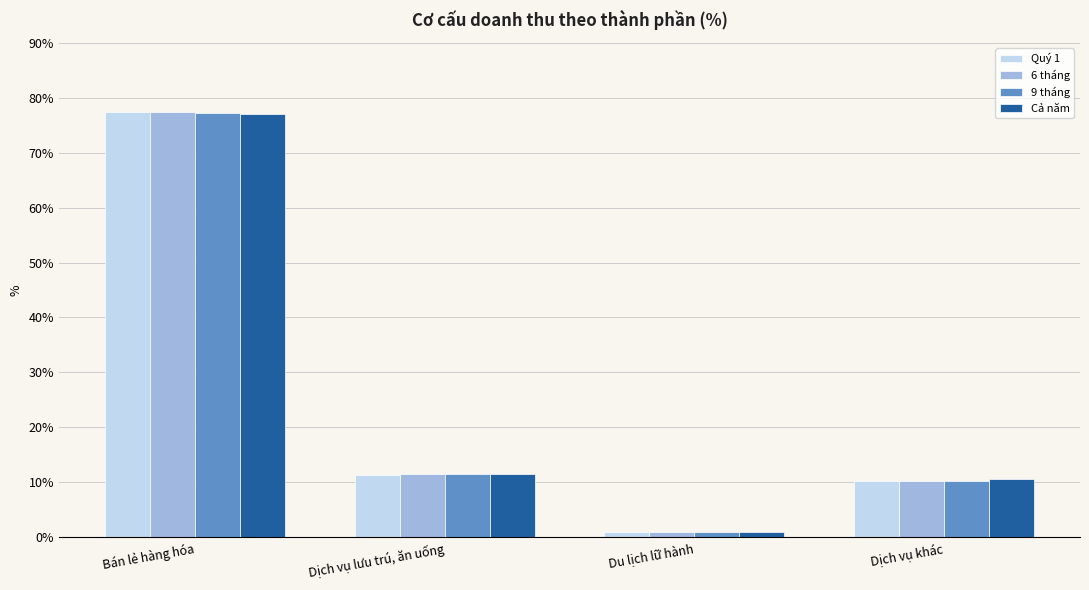

What is the difference between the maximum and minimum values in the Quý 1 series?

76.5